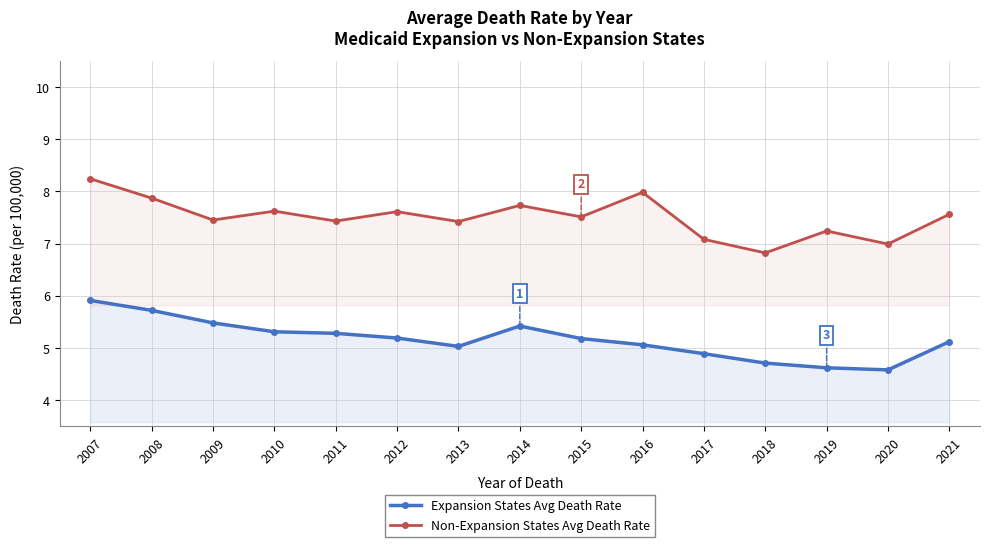

How many lines are shown in the chart?

2